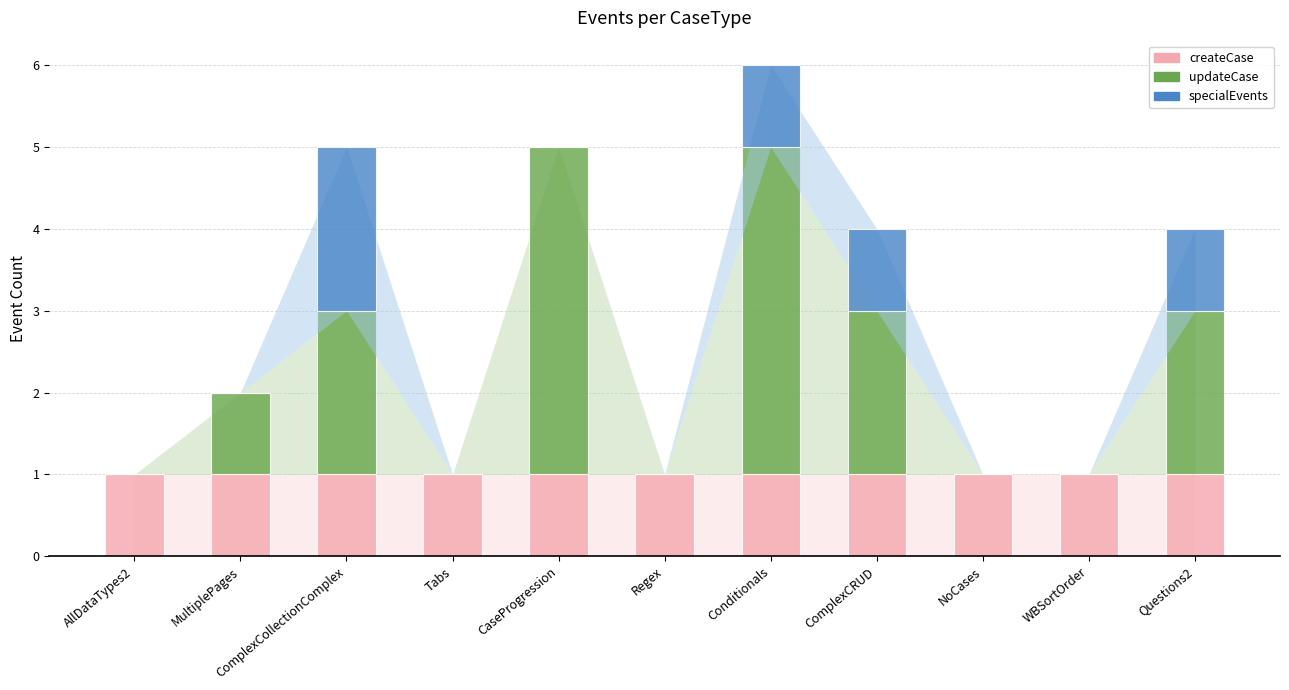

True or false: createCase has a value of 2 at Regex.

False